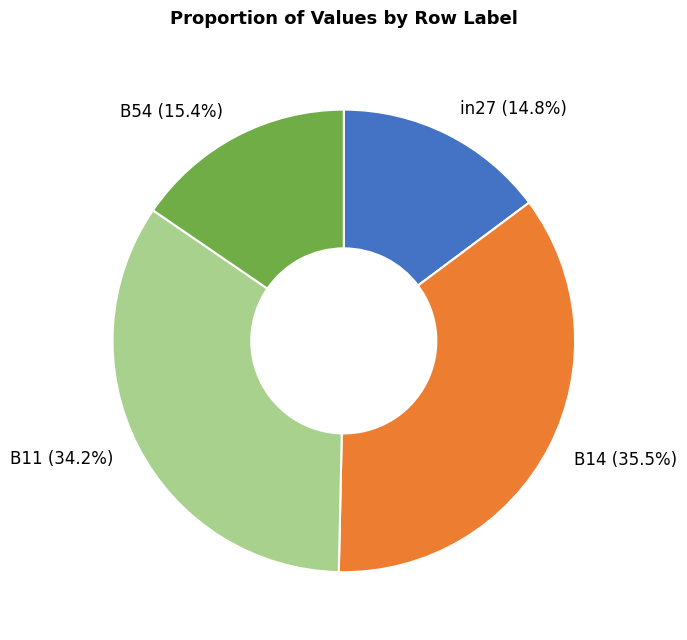

How much of the chart is everything except B14 (35.5%)?

64.5%